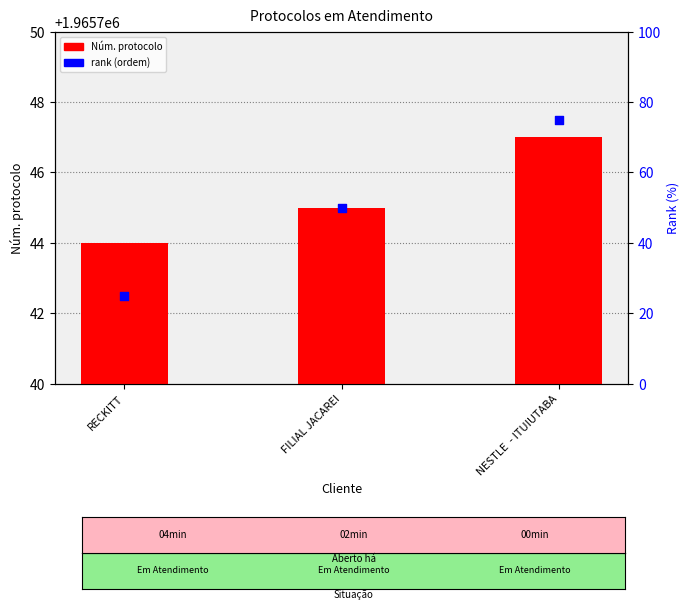

What is the total value across all series at NESTLE  - ITUIUTABA?

1965822